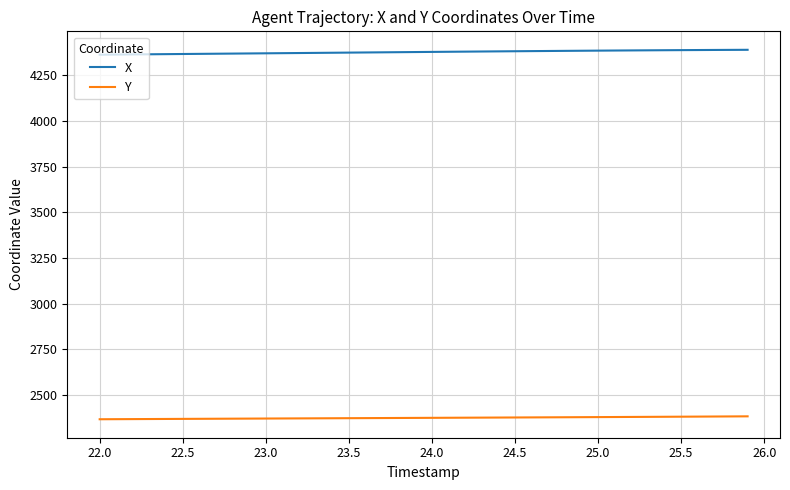

What is the minimum value for X?

4363.7